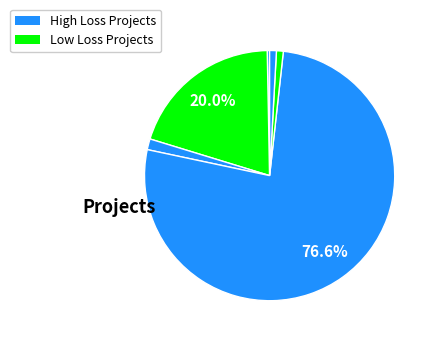

How many slices are in this pie chart?

6